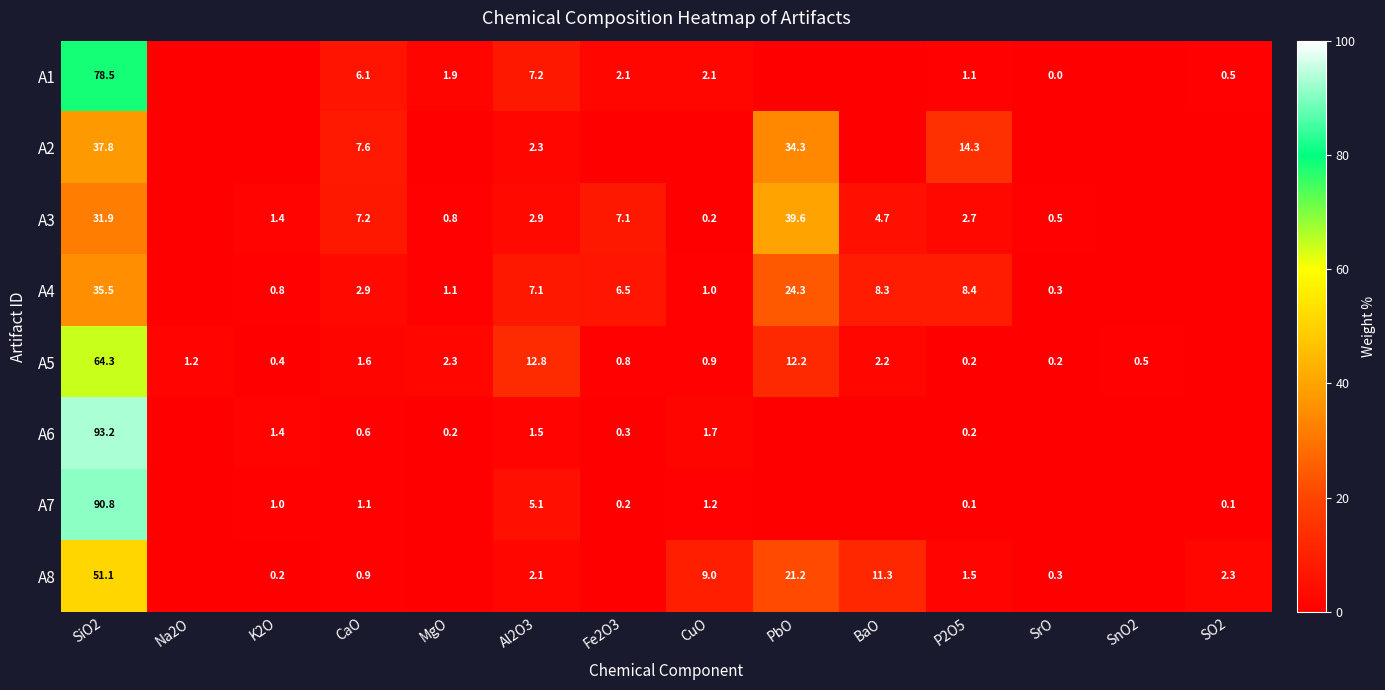

What is the difference between the highest and lowest values at SiO2?

61.3